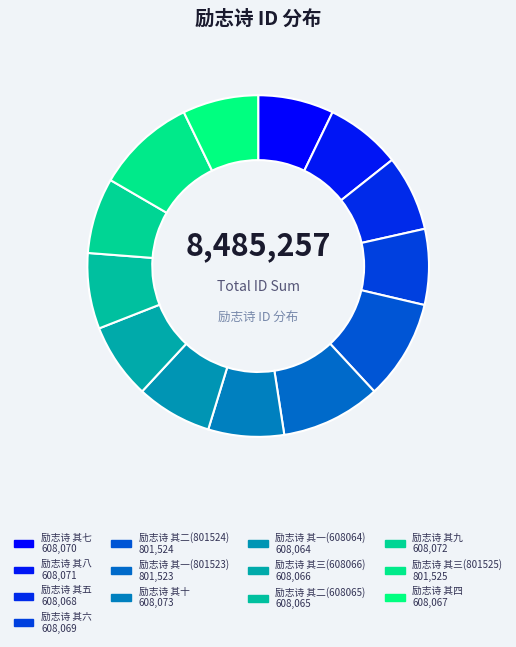

How many slices are in this pie chart?

13